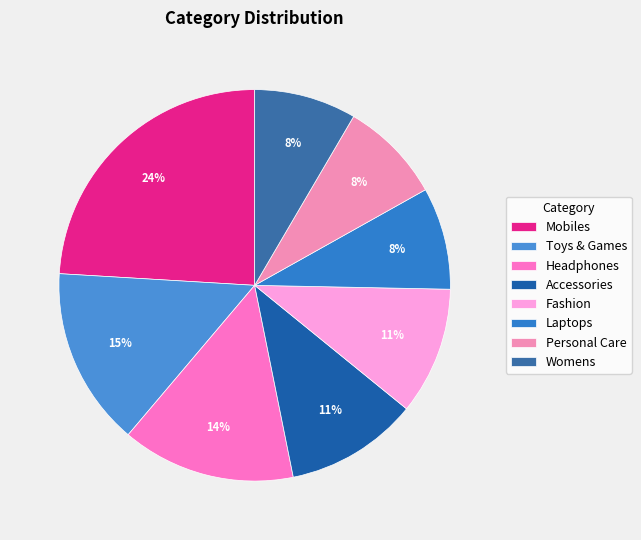

What percentage do Fashion and Womens together represent?

19.0%